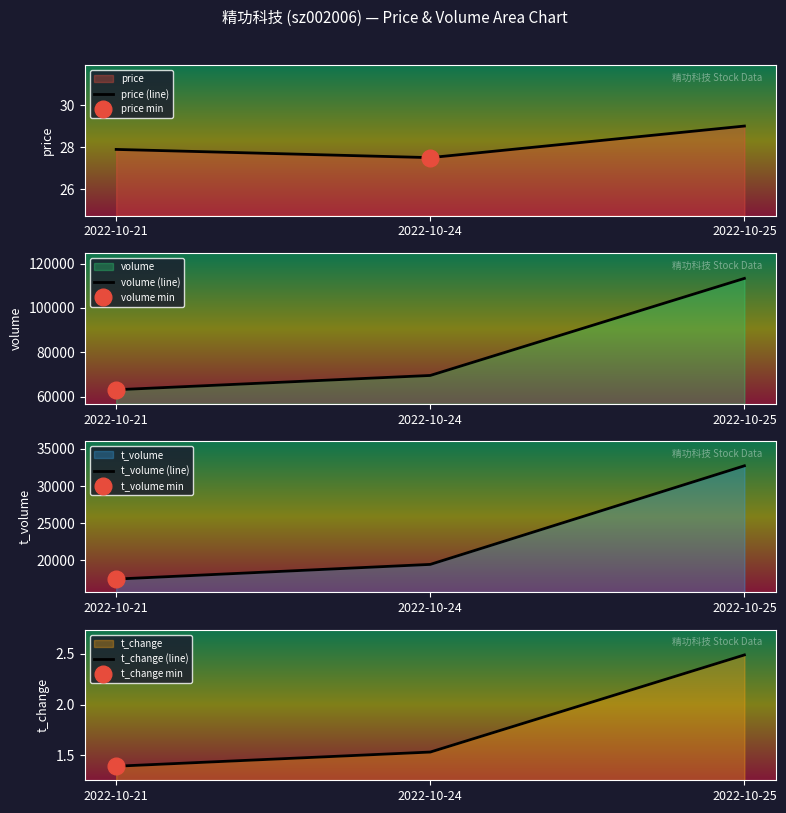

At which category is the sum across all series the highest?

2022-10-25